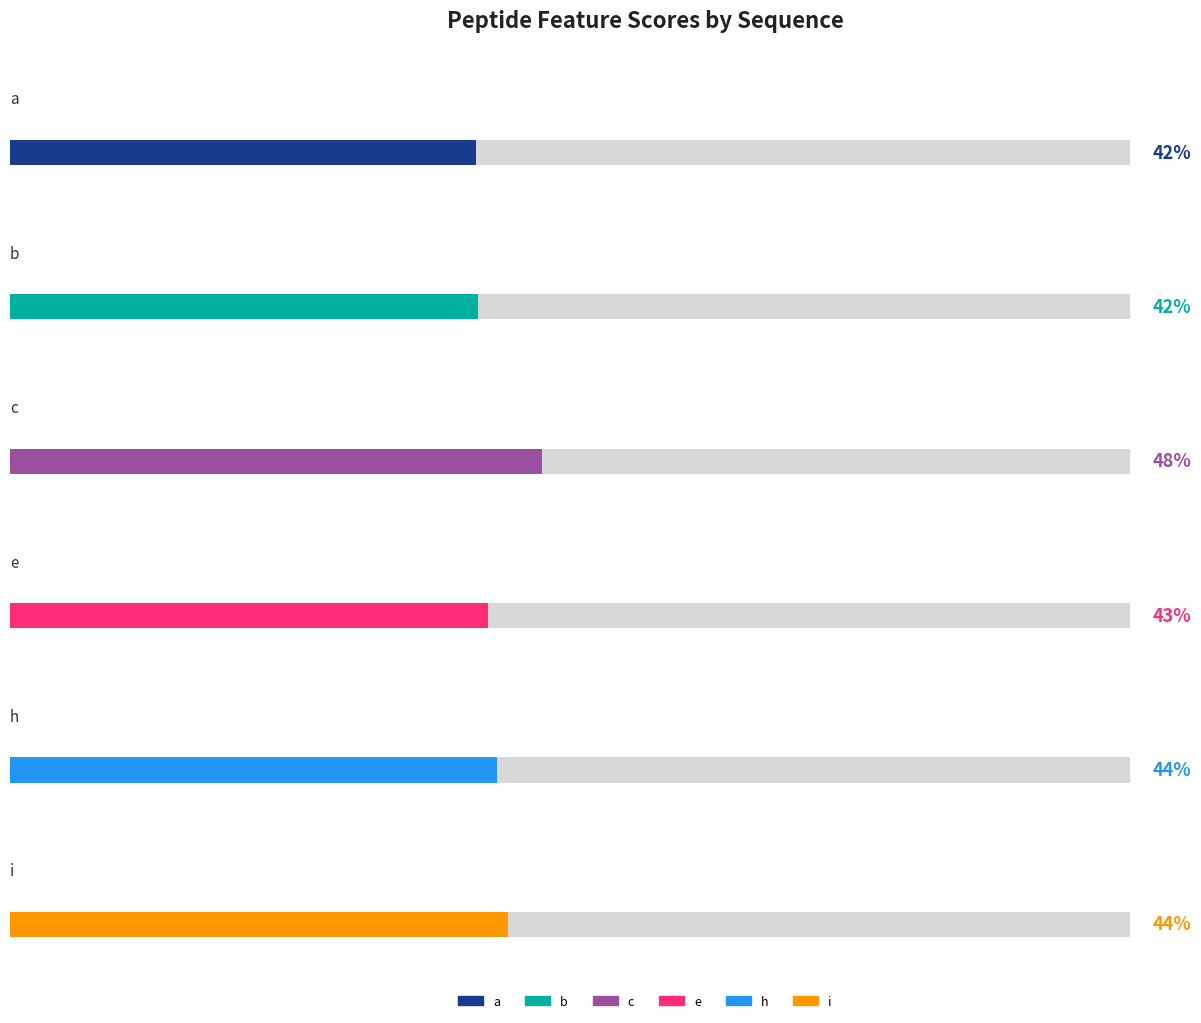

What are all the series names shown in the legend?

a, b, c, e, h, i